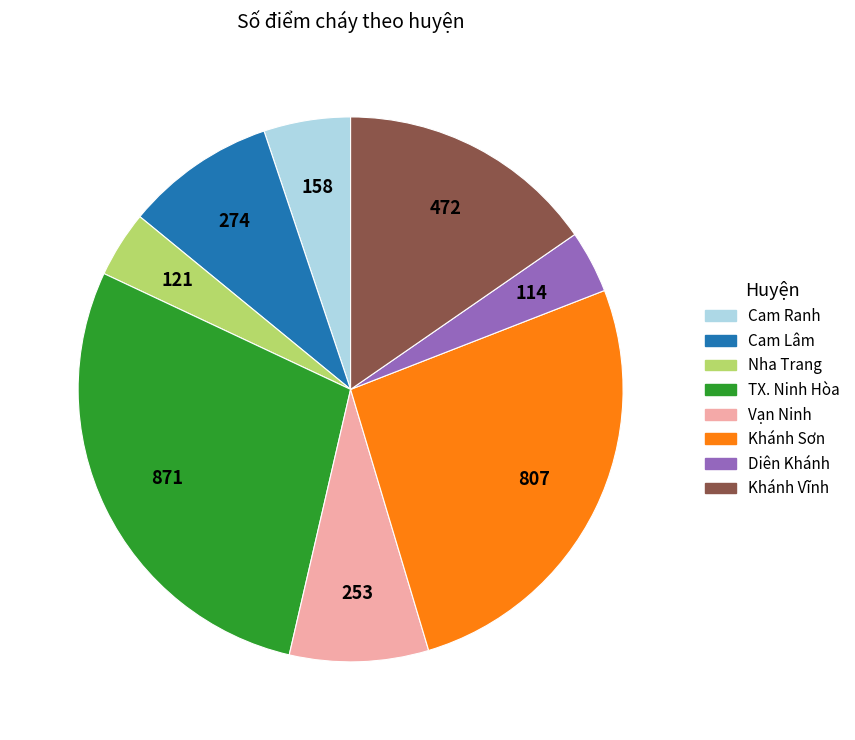

Count the number of slices in the pie.

8